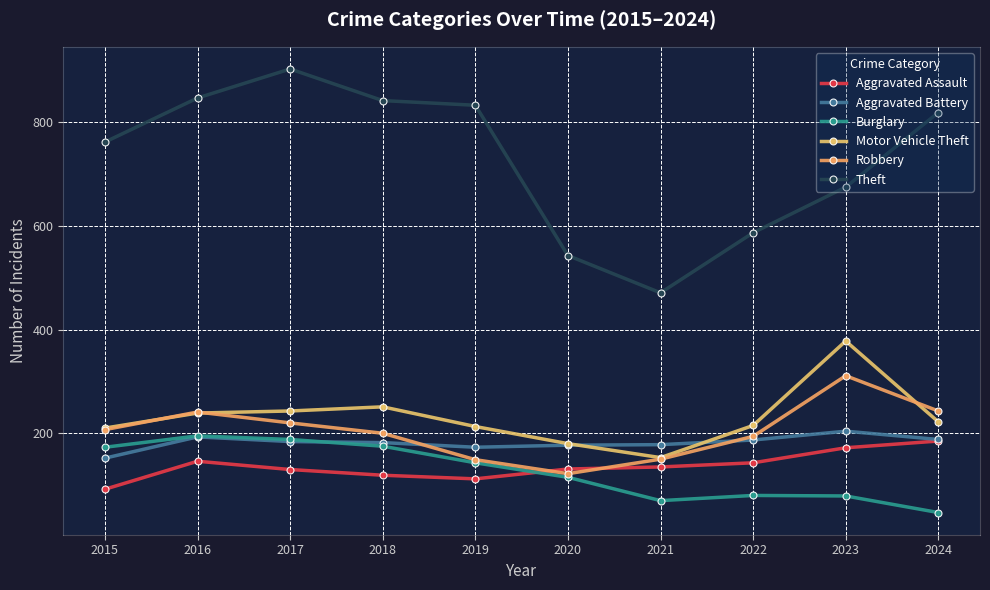

Which category has the lowest value across all series?

2024